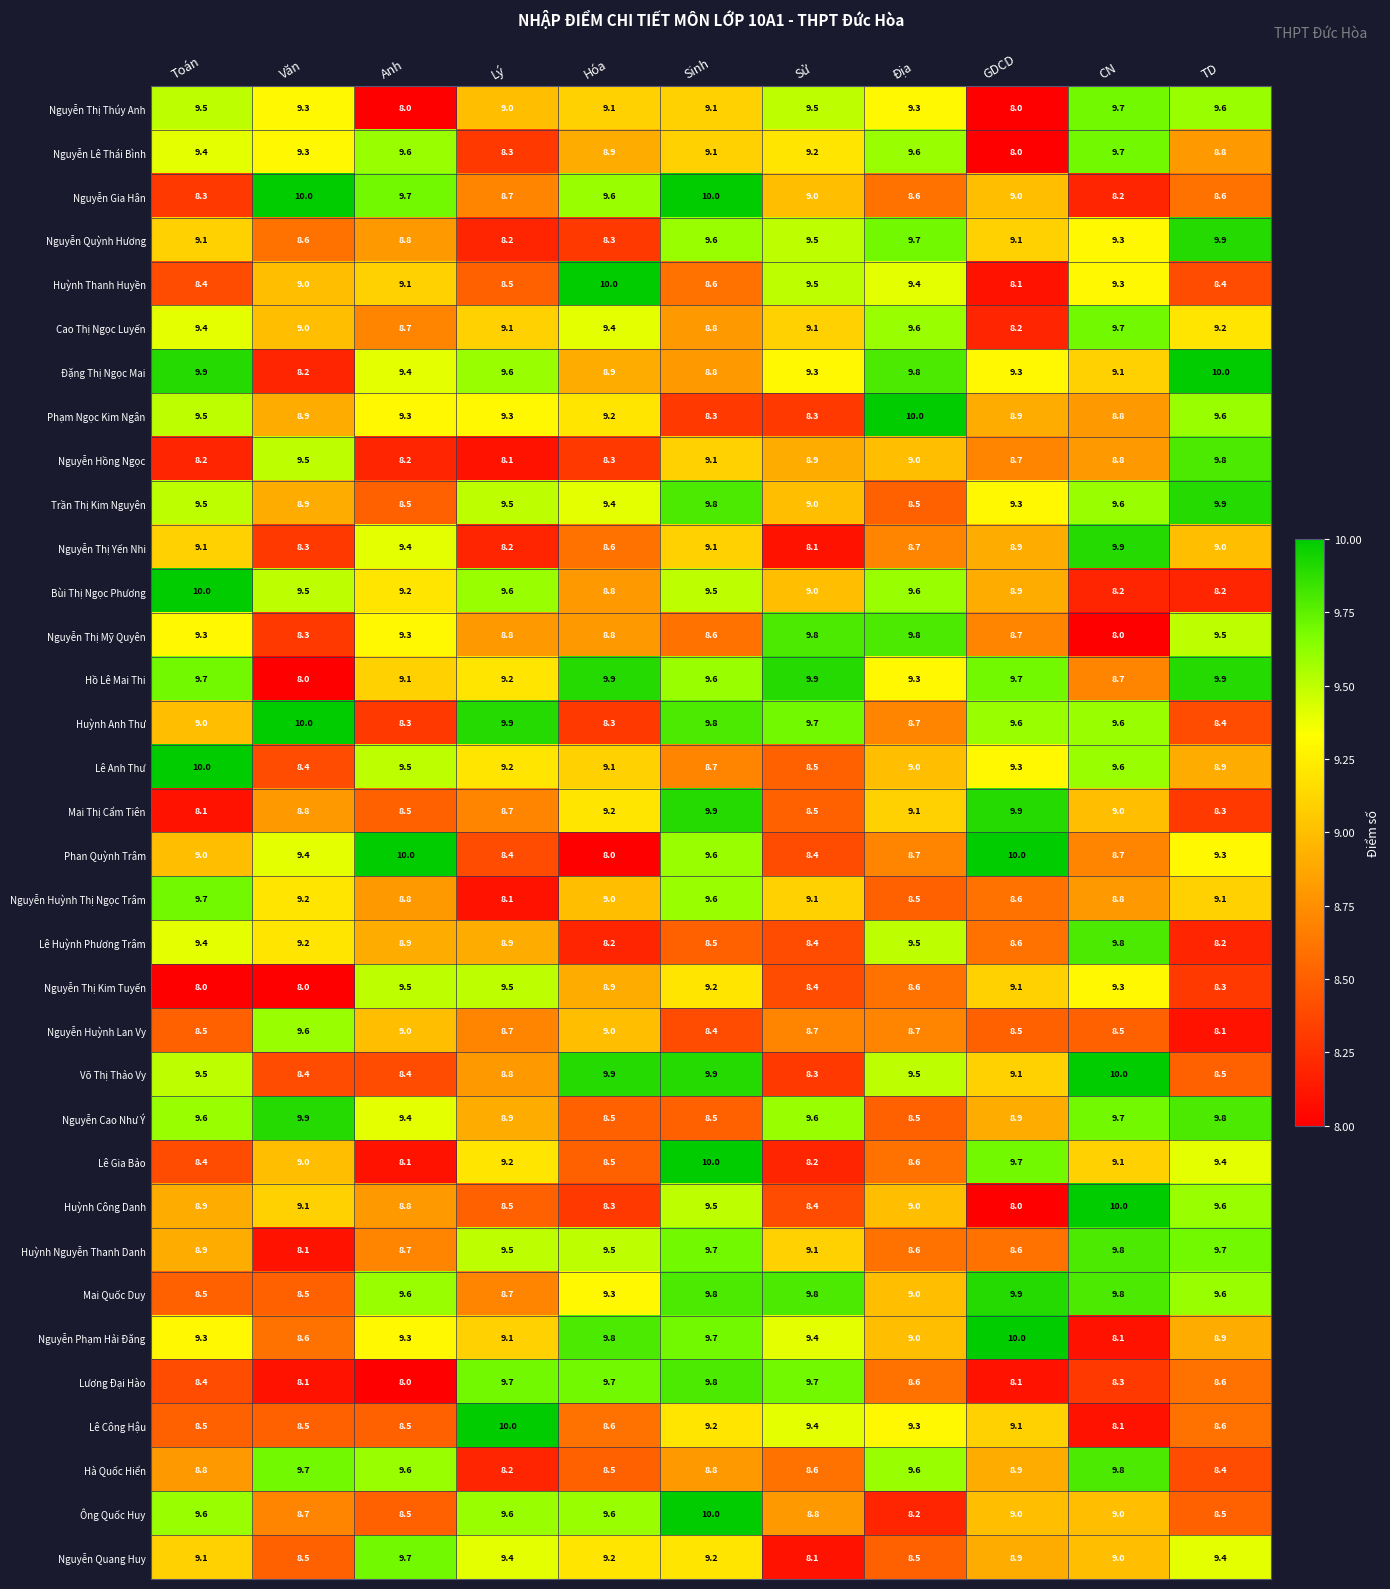

The value of Bùi Thị Ngọc Phương at TD is 8.2. True or false?

True